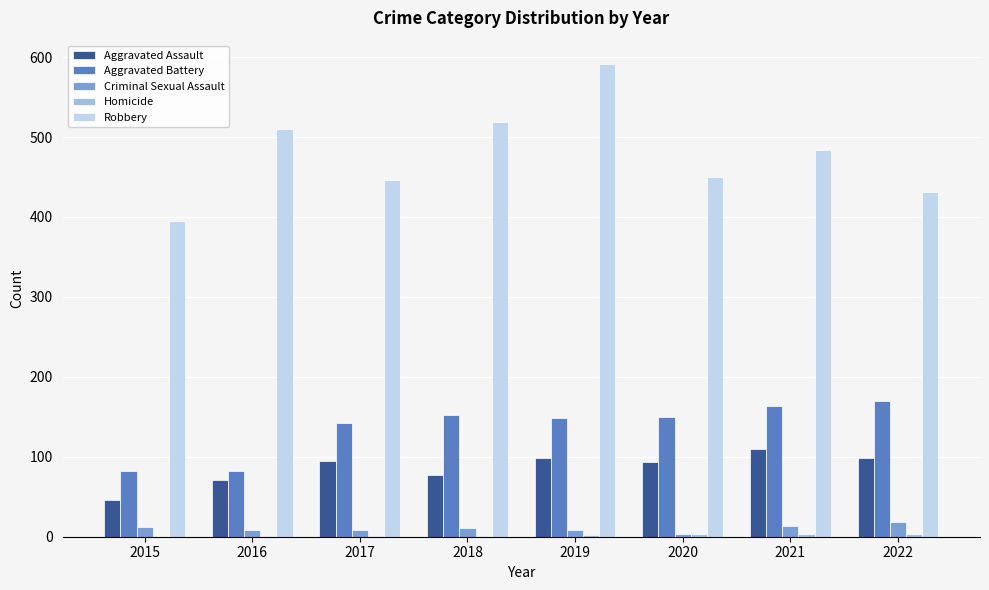

True or false: Aggravated Battery has a value of 152 at 2018.

True